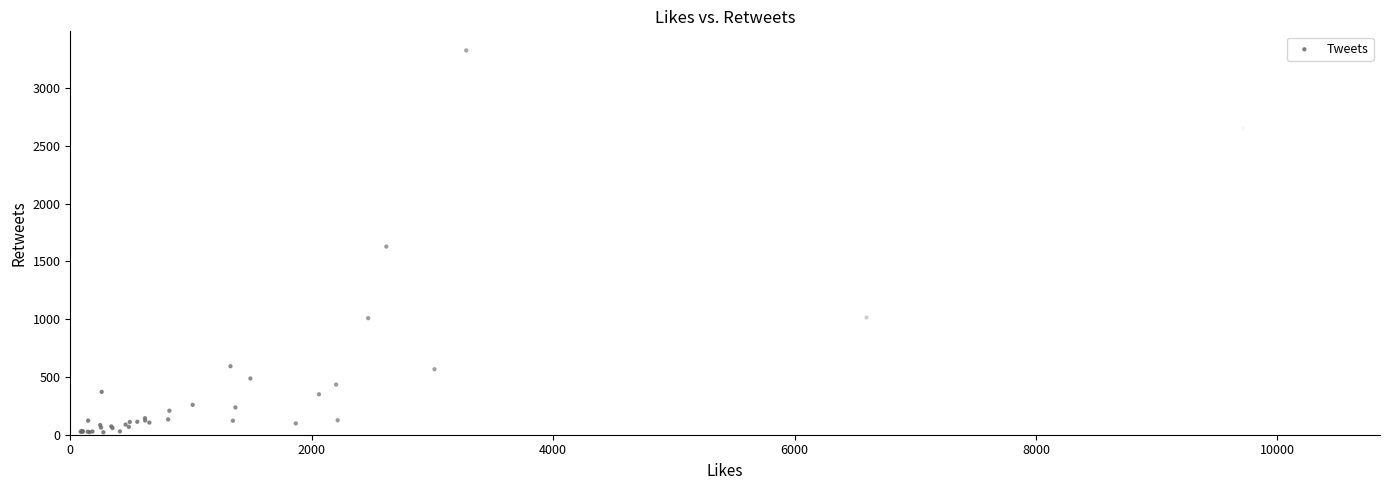

What Y value in the scatter plot is closest to 1674?

1629